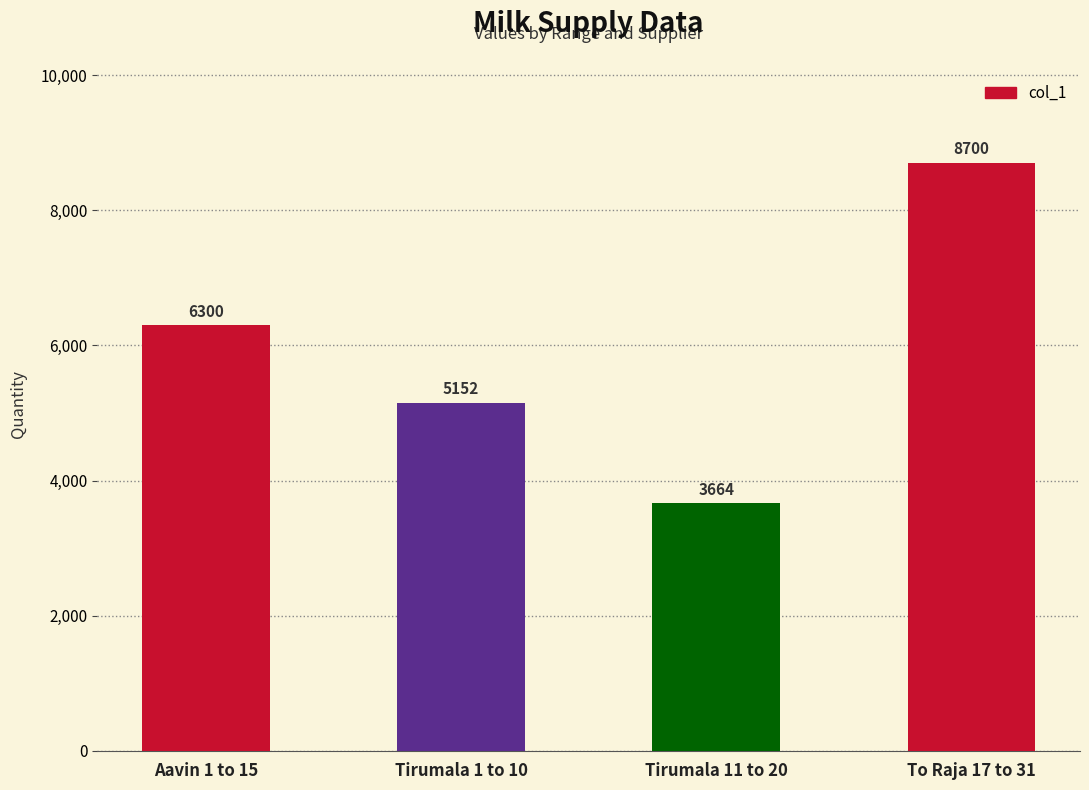

What is the difference between the maximum and minimum values?

5036